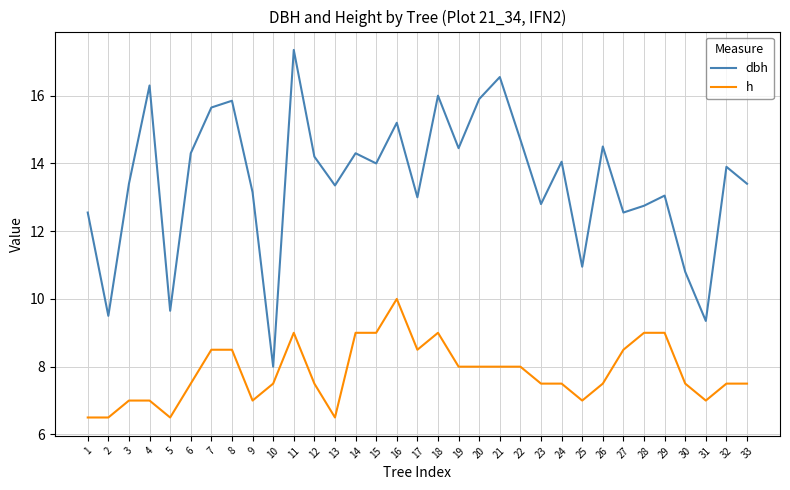

True or false: h and dbh intersect in this chart.

False